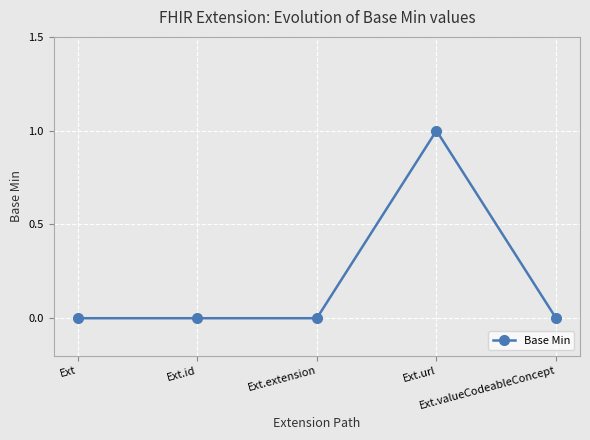

Reading right to left, what are all the values shown in this chart?

0	1	0	0	0